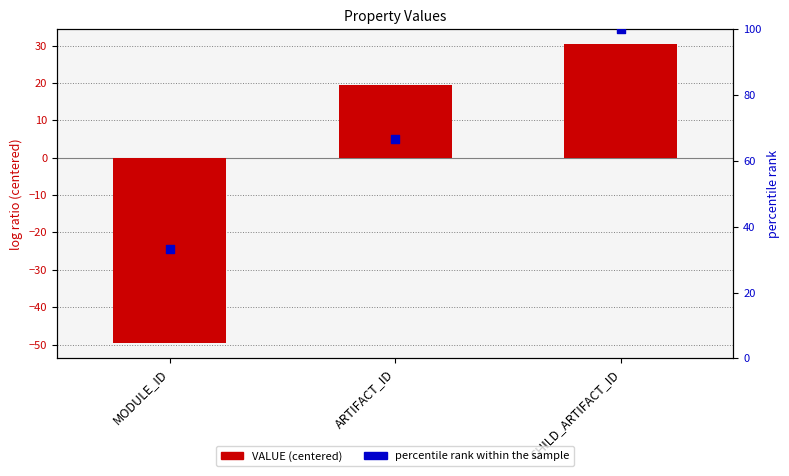

Which series reaches the minimum Y coordinate?

VALUE (centered)